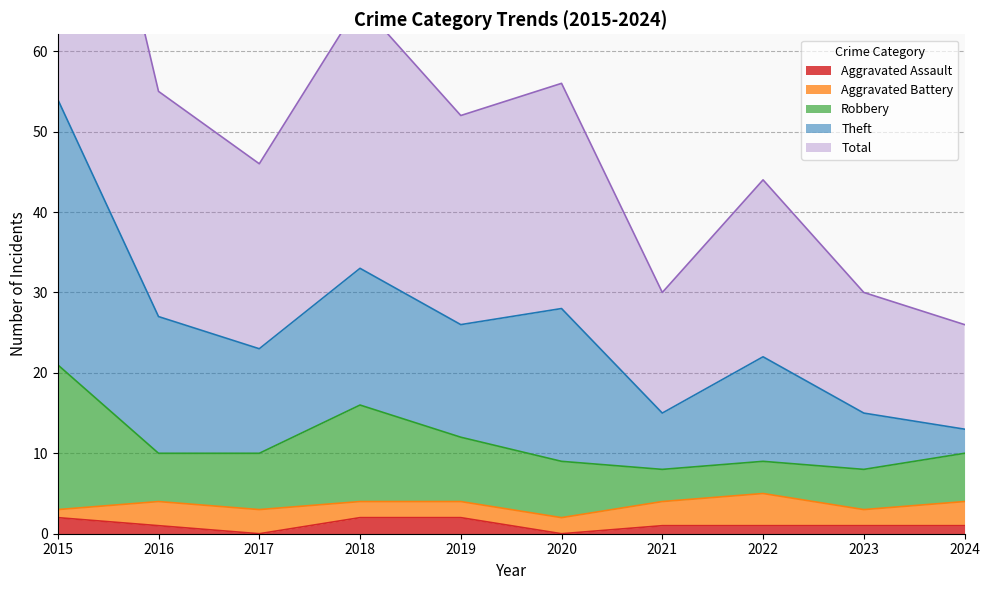

Is the value of Robbery at 2020 greater than the value of Total at 2024?

No